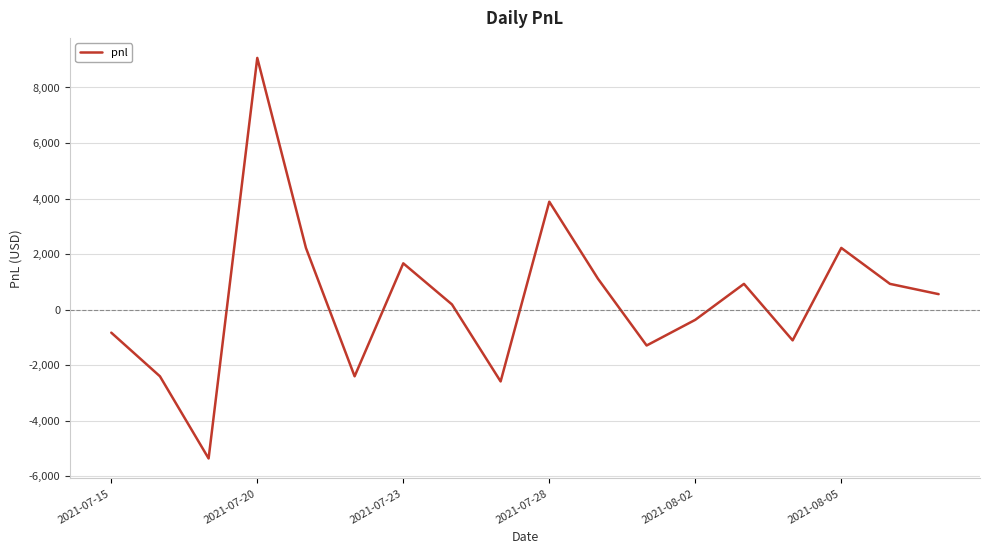

What is the minimum value shown in the chart?

-5365.0